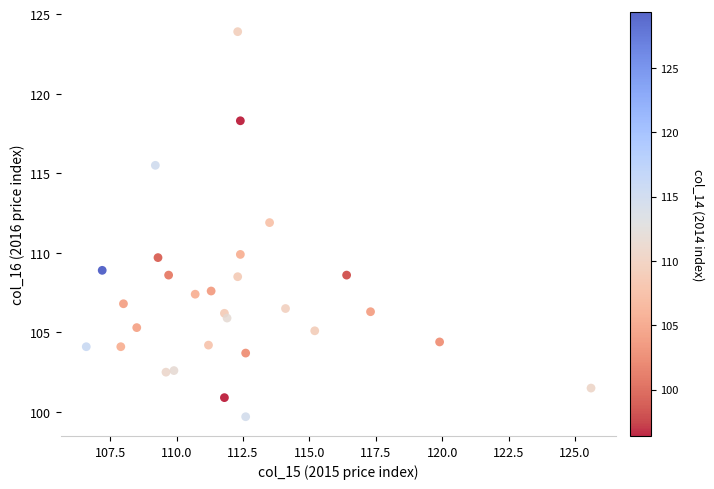

What is the range of Y values (max minus min)?

24.2